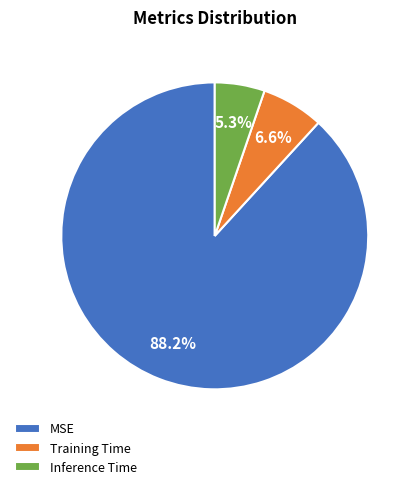

Is it true that Training Time is 1% of the pie?

False